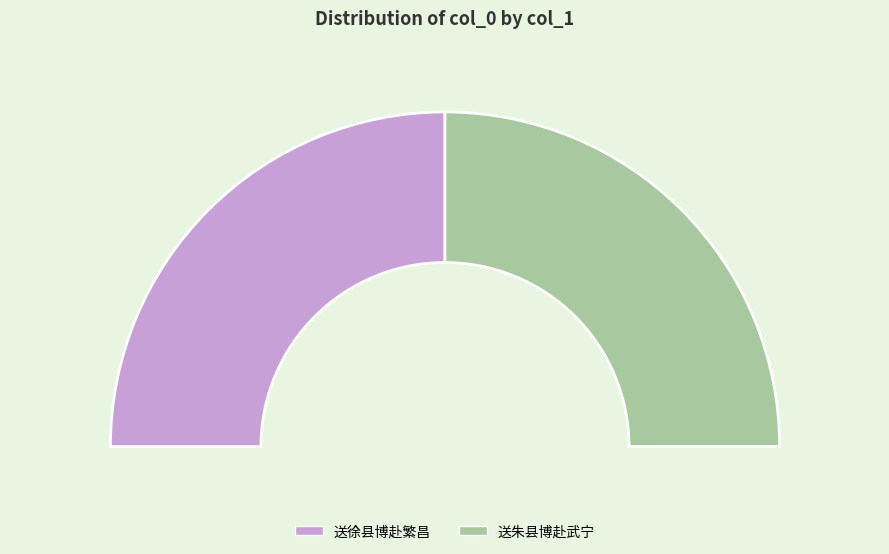

How many slices are in this pie chart?

2